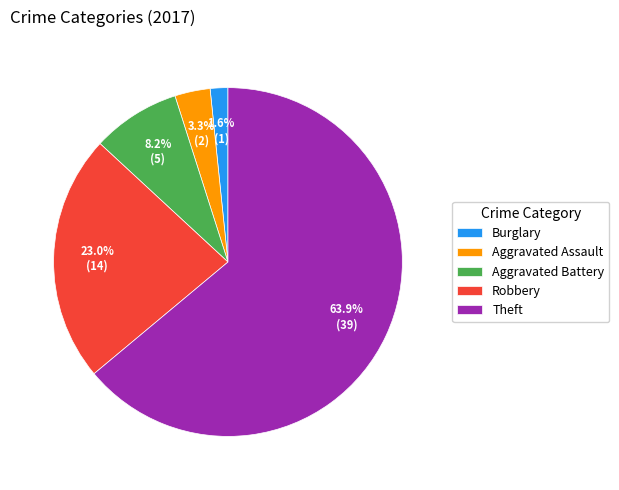

The Theft slice represents 70% of the pie. True or false?

False